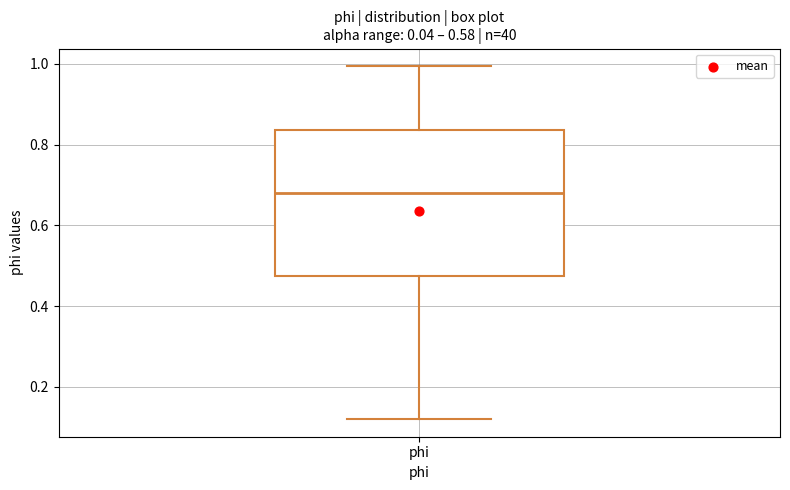

Read this box plot against the y-axis: the position of the median line, the range covered by the box, and the ends of both whiskers. The values are not printed on the chart, so give them approximately, as read against the axis.

median 0.68, box 0.48 to 0.84, whiskers 0.12 to 1.00